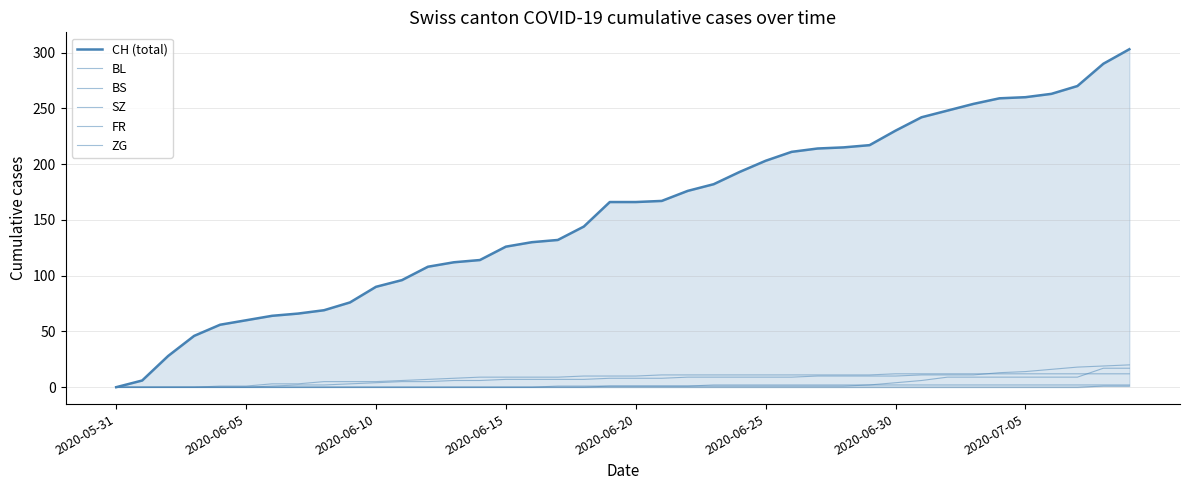

Reading left to right, transcribe all the data shown in this chart.

CH (total): 0	6	28	46	56	60	64	66	69	76	90	96	108	112	114	126	130	132	144	166	166	167	176	182	193	203	211	214	215	217	230	242	248	254	259	260	263	270	290	303
BL: 0	0	0	0	0	0	1	2	2	3	4	5	5	6	6	7	7	7	7	8	8	8	9	9	9	9	9	10	10	10	10	11	11	11	13	14	16	18	19	20
BS: 0	0	0	0	1	1	3	3	5	5	5	6	7	8	9	9	9	9	10	10	10	11	11	11	11	11	11	11	11	11	12	12	12	12	12	12	12	12	12	12
SZ: 0	0	0	0	0	0	0	0	0	0	0	0	0	0	0	0	0	0	0	1	1	1	1	1	1	1	1	1	1	2	4	6	9	9	9	9	9	9	17	17
FR: 0	0	0	0	0	0	0	0	0	0	0	0	0	0	0	0	0	1	1	1	1	1	1	2	2	2	2	2	2	2	2	2	2	2	2	2	2	2	2	2
ZG: 0	0	0	0	0	0	0	0	0	0	0	0	0	0	0	0	0	0	0	0	0	0	0	0	0	0	0	0	0	0	0	0	0	0	0	0	0	0	1	1